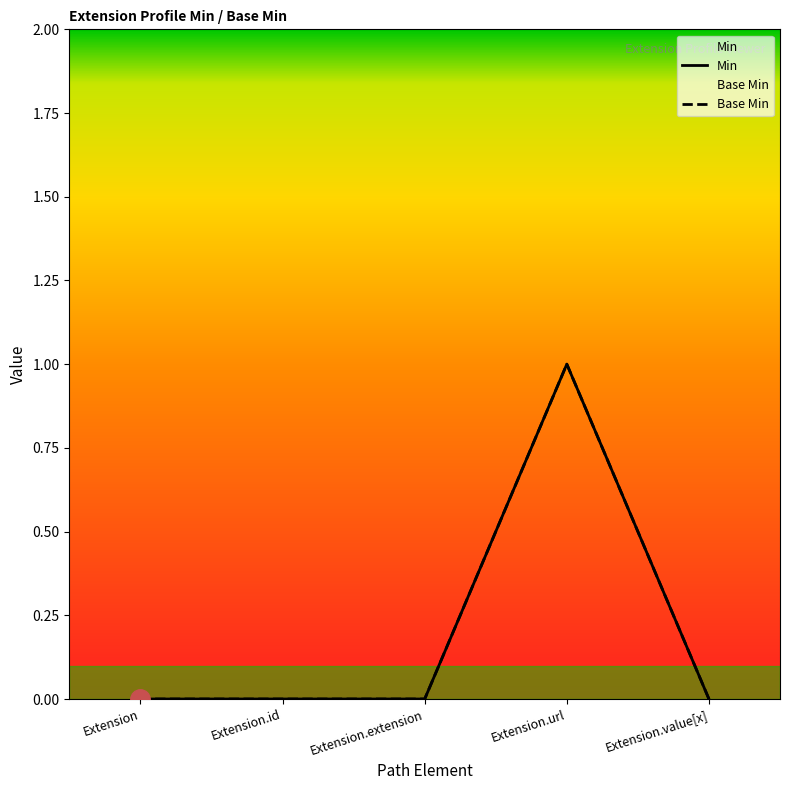

What position from the right is Extension?

5